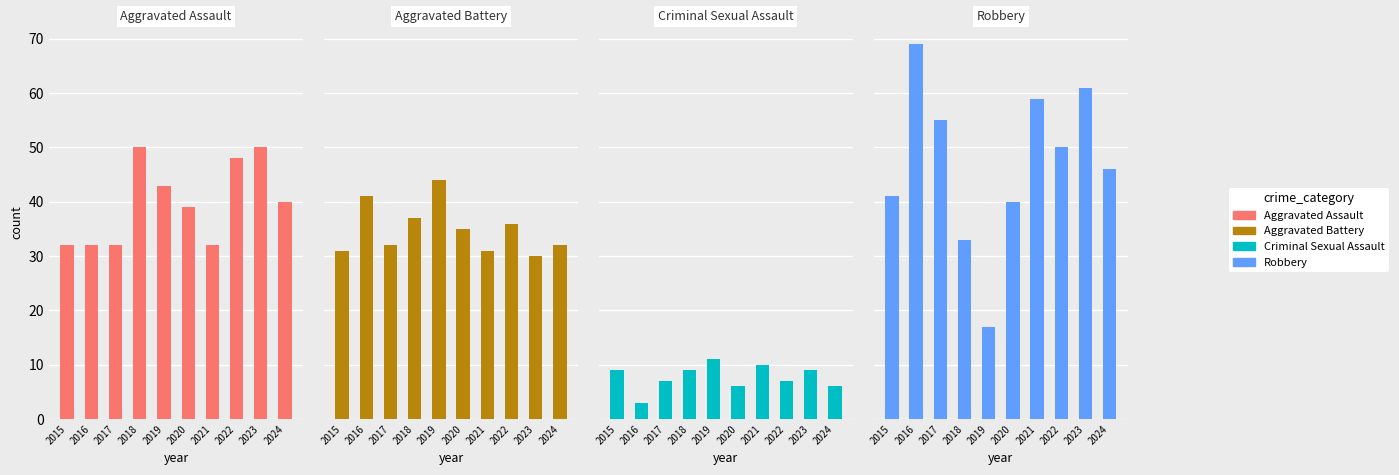

What is the difference between the Aggravated Assault values at 2021 and 2018?

18